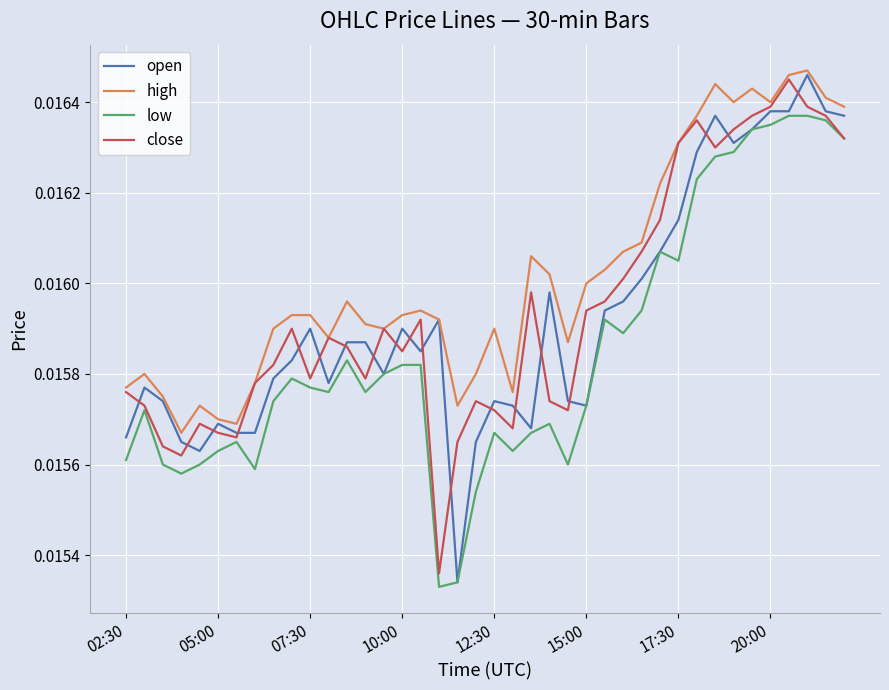

What are all the series names shown in the legend?

open, high, low, close